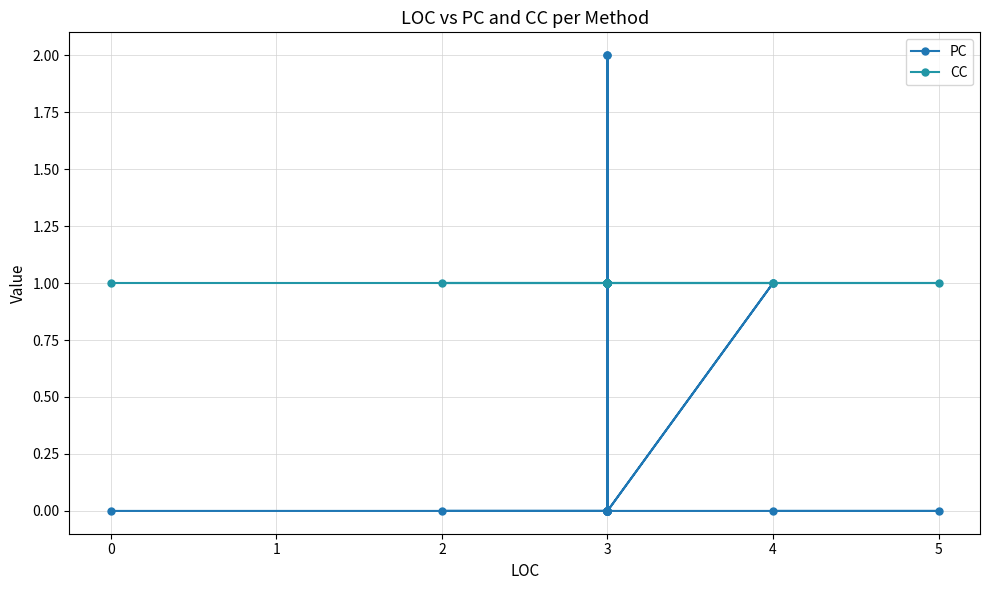

Does the chart have visible grid lines?

Yes